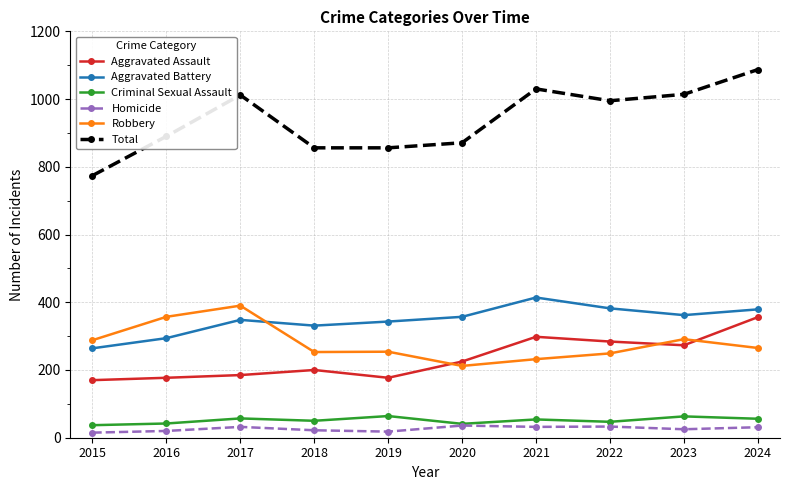

Which category has the highest value across all series?

2024